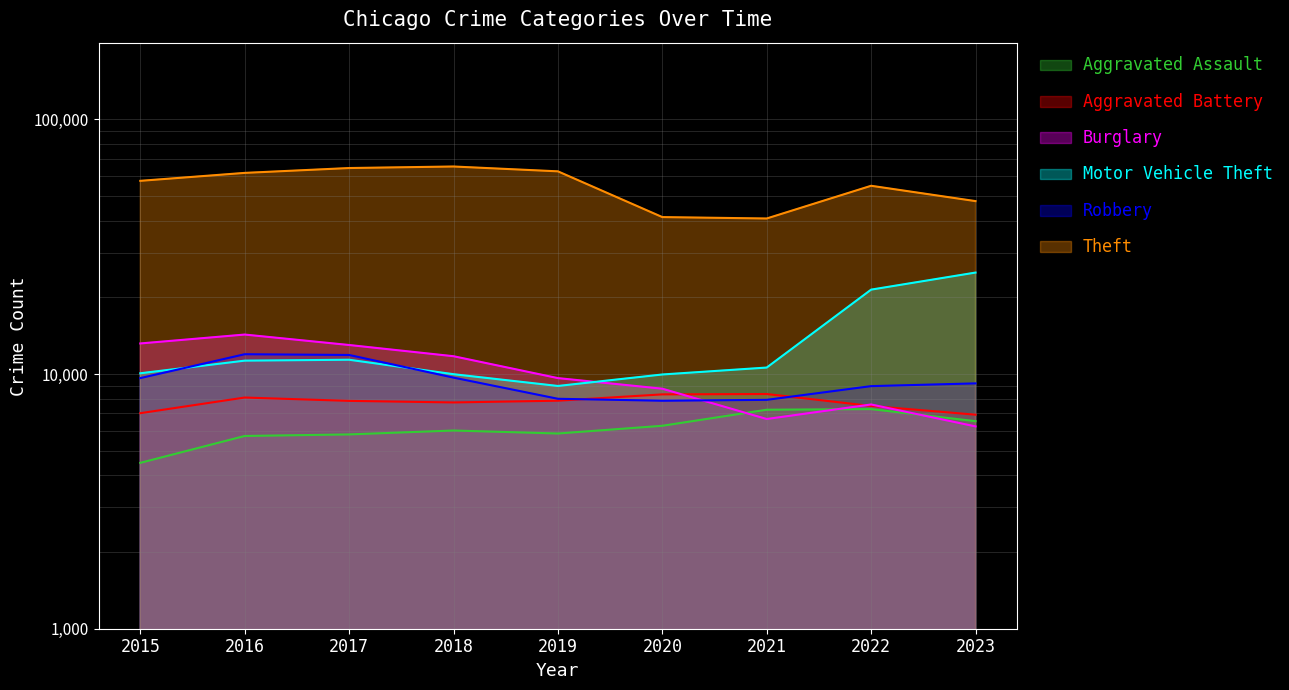

Rank the categories by Aggravated Battery value from lowest to highest.

2023, 2015, 2022, 2018, 2017, 2019, 2016, 2020, 2021